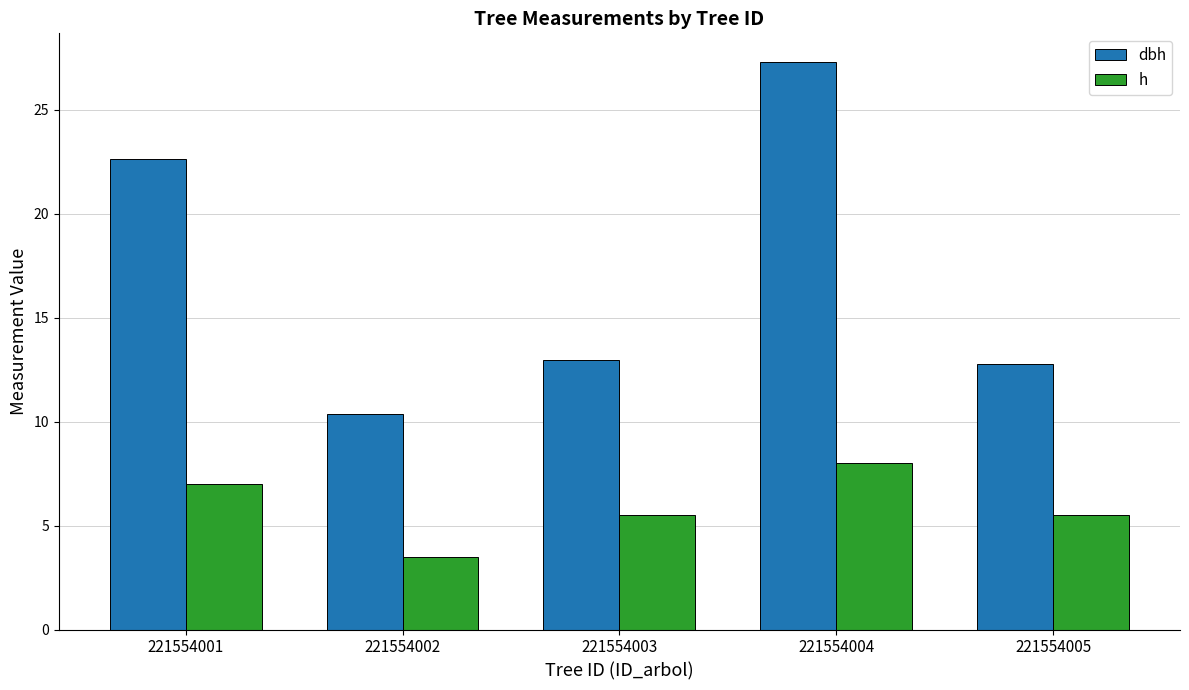

Is the value of dbh at 221554001 greater than the value of h at 221554004?

Yes